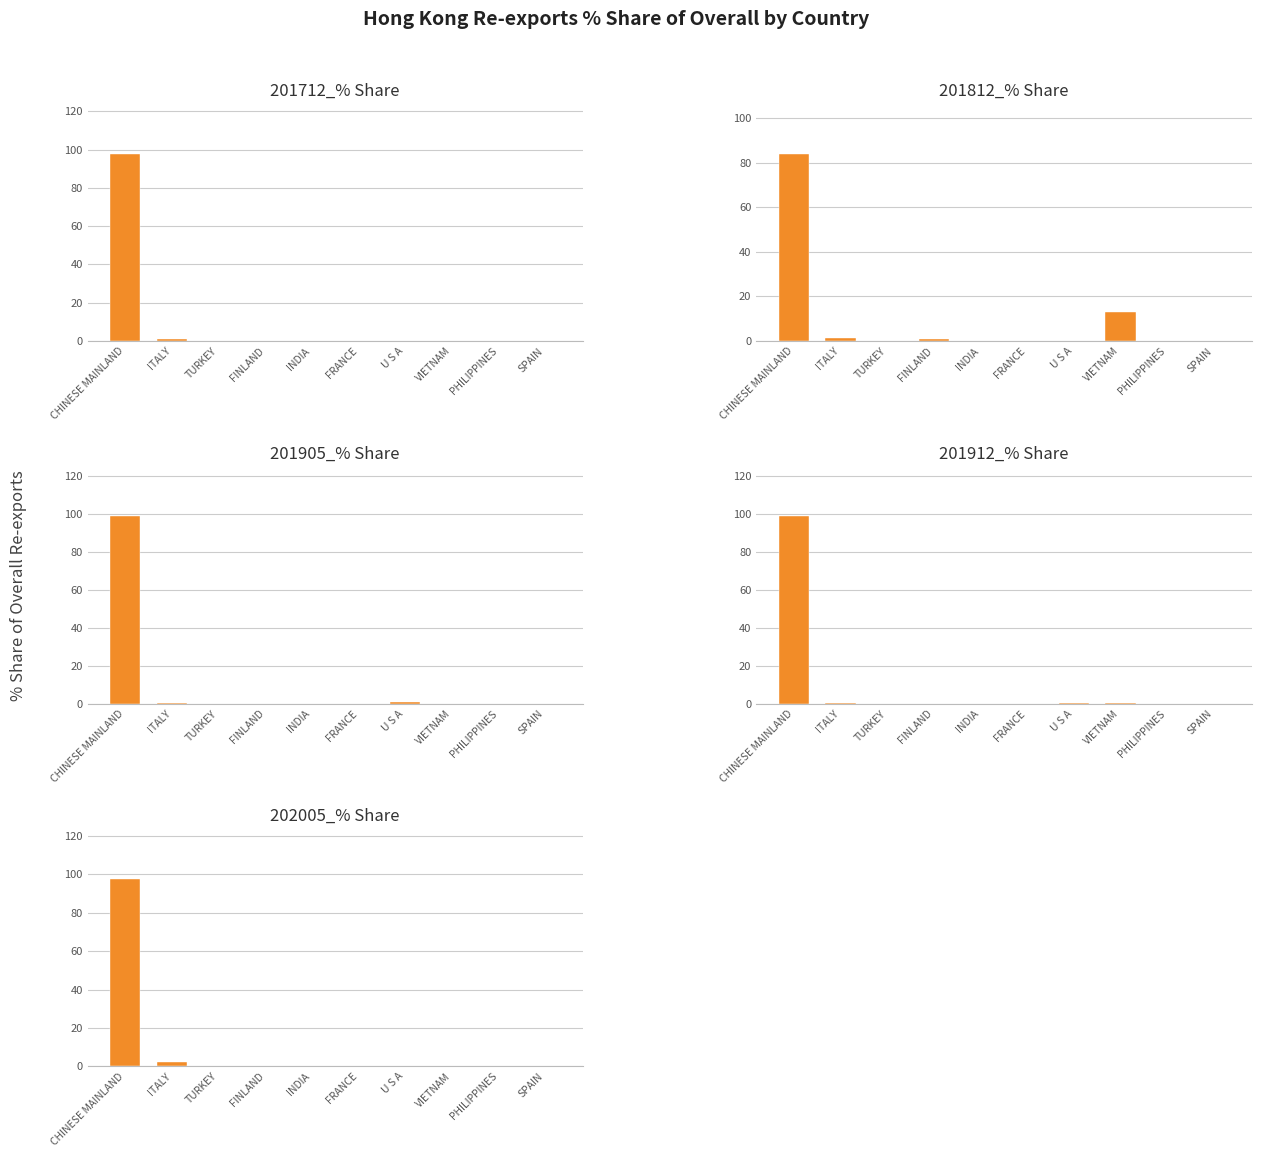

Reading right to left, what are all the values shown in this chart?

201712_% Share: 0.1	0.0	0.0	0.0	0.0	0.0	0.0	0.0	1.3	97.8
201812_% Share: 0.0	0.0	13.1	0.0	0.0	0.0	1.1	0.0	1.2	83.9
201905_% Share: 0.0	0.0	0.0	0.7	0.0	0.0	0.0	0.0	0.3	98.8
201912_% Share: 0.0	0.0	0.1	0.4	0.1	0.0	0.0	0.0	0.5	98.6
202005_% Share: 0.0	0.0	0.0	0.0	0.0	0.0	0.1	0.2	2.0	97.6